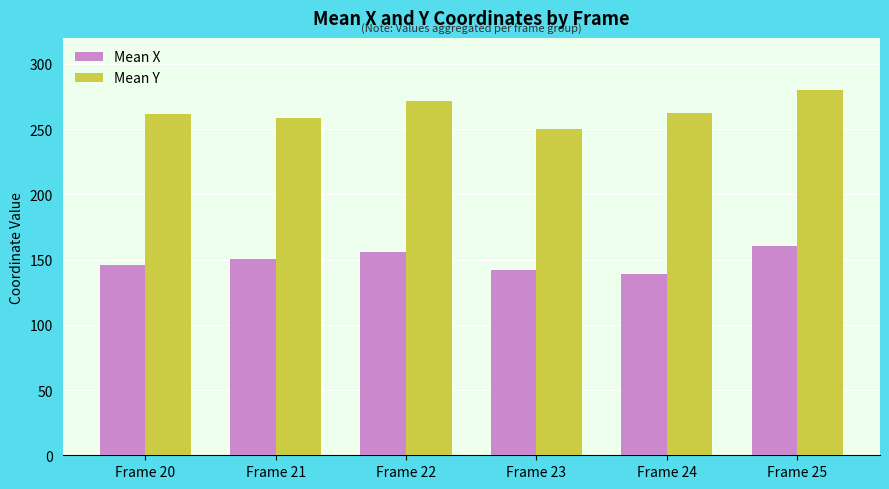

What is the difference between the Mean X values at Frame 25 and Frame 23?

17.8